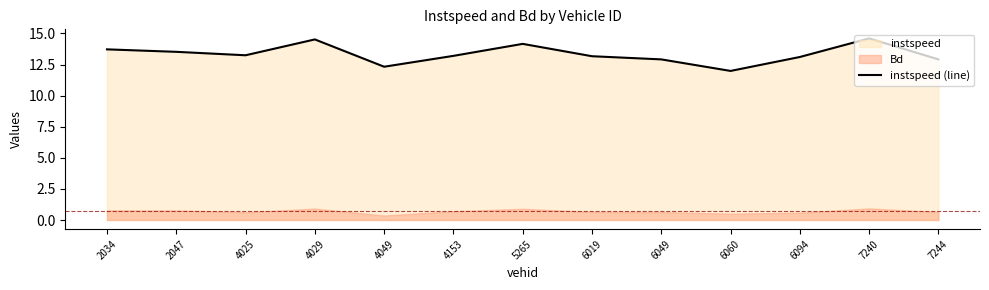

Reading left to right, extract all data points from this chart.

2034=13.7	2047=13.5	4025=13.2	4029=14.5	4049=12.3	4153=13.2	5265=14.2	6019=13.2	6049=12.9	6060=12.0	6094=13.1	7240=14.6	7244=12.9